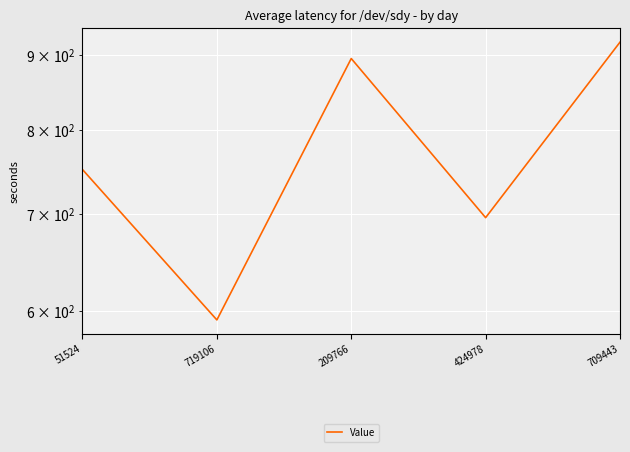

What is the change in value from 51524 to 719106?

-159.4